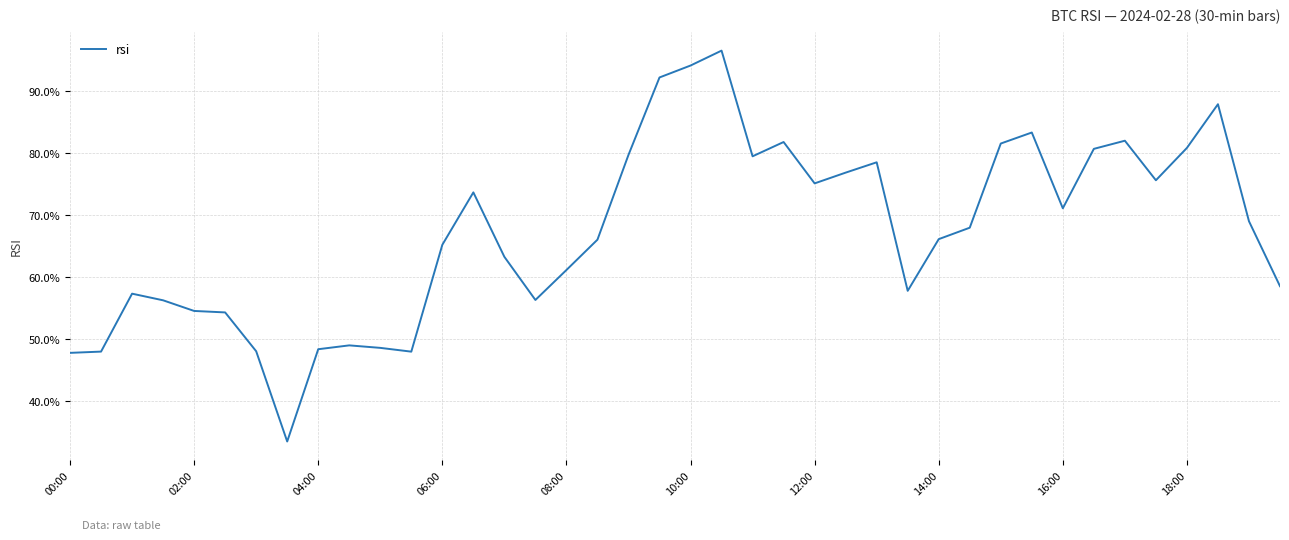

What is the greatest value displayed?

96.5